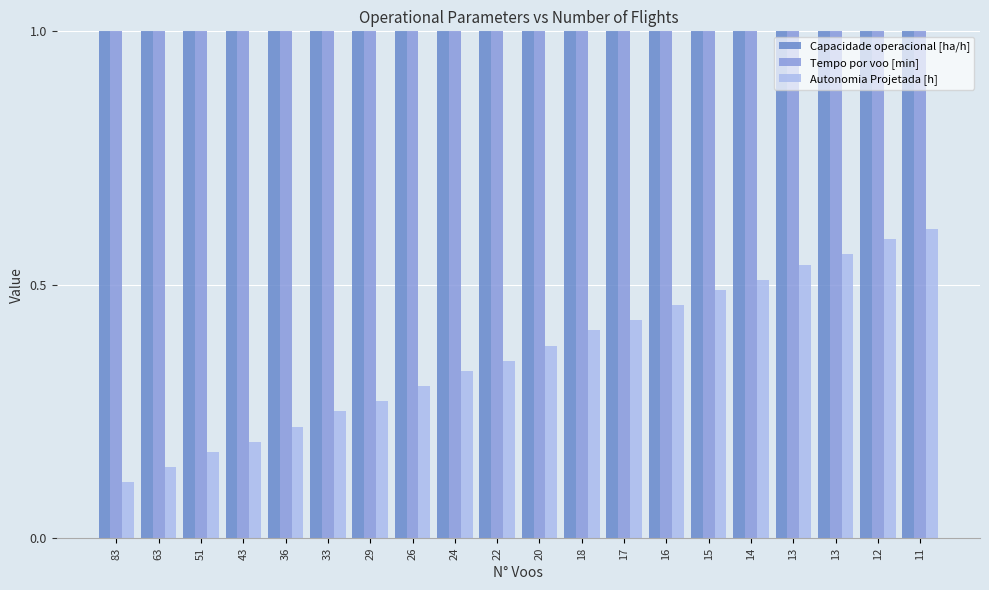

What are all the series names shown in the legend?

Capacidade operacional [ha/h], Tempo por voo [min], Autonomia Projetada [h]